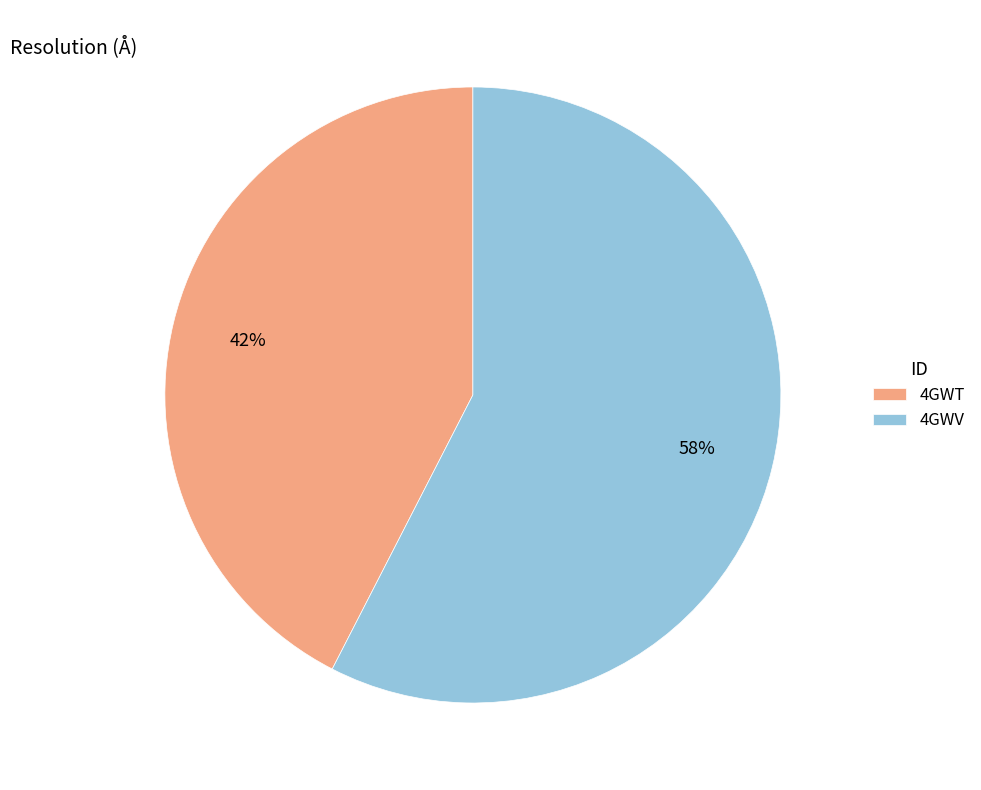

Does any single category account for the majority?

Yes